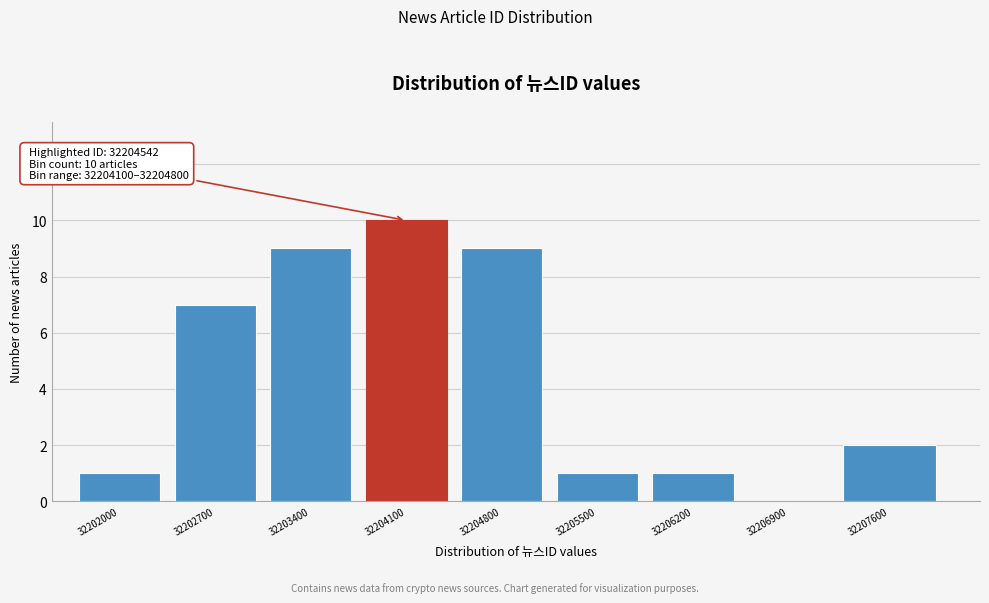

Reading left to right, what are all the values shown in this chart?

32202000=1	32202700=7	32203400=9	32204100=10	32204800=9	32205500=1	32206200=1	32206900=0	32207600=2